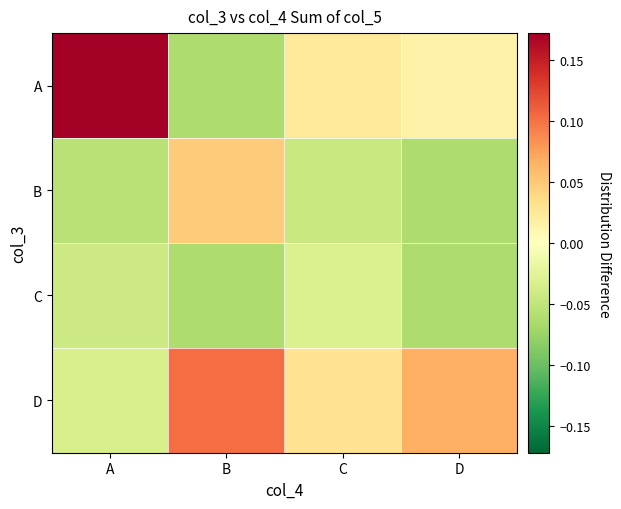

Reading right to left, list all the values displayed in this chart.

A: D=0.0	C=0.0	B=-0.1	A=0.2
B: D=-0.1	C=-0.0	B=0.0	A=-0.1
C: D=-0.1	C=-0.0	B=-0.1	A=-0.0
D: D=0.1	C=0.0	B=0.1	A=-0.0